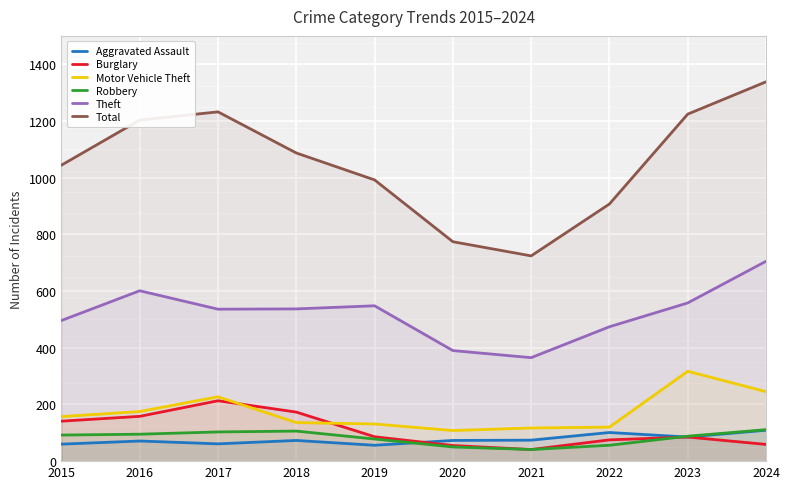

How many interior local valleys does the Motor Vehicle Theft series have?

1